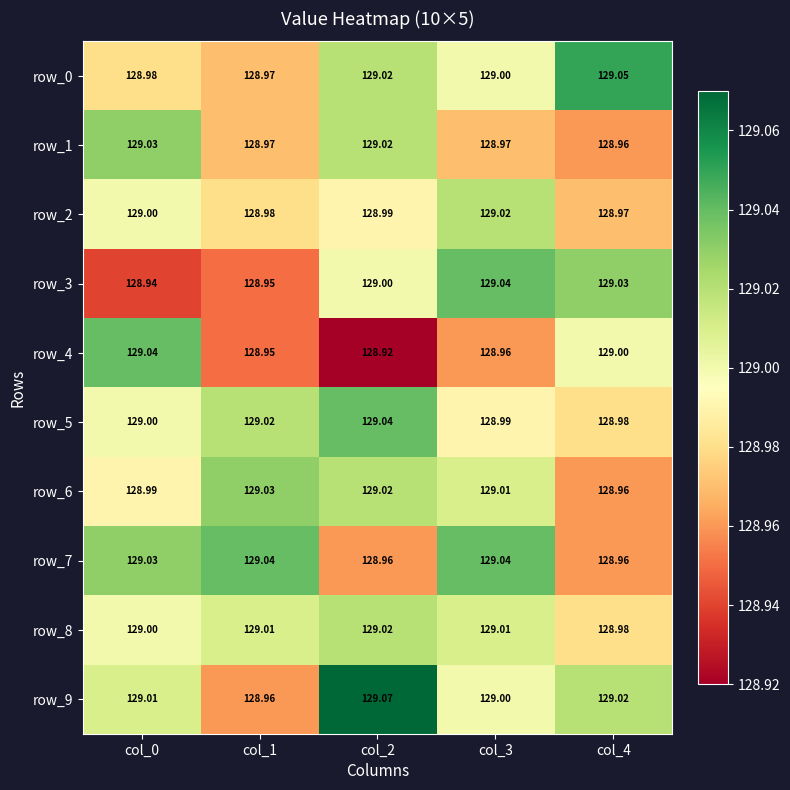

Reading right to left, what are all the values shown in this chart?

row_0: col_4=129.1	col_3=129.0	col_2=129.0	col_1=129.0	col_0=129.0
row_1: col_4=129.0	col_3=129.0	col_2=129.0	col_1=129.0	col_0=129.0
row_2: col_4=129.0	col_3=129.0	col_2=129.0	col_1=129.0	col_0=129.0
row_3: col_4=129.0	col_3=129.0	col_2=129.0	col_1=128.9	col_0=128.9
row_4: col_4=129.0	col_3=129.0	col_2=128.9	col_1=128.9	col_0=129.0
row_5: col_4=129.0	col_3=129.0	col_2=129.0	col_1=129.0	col_0=129.0
row_6: col_4=129.0	col_3=129.0	col_2=129.0	col_1=129.0	col_0=129.0
row_7: col_4=129.0	col_3=129.0	col_2=129.0	col_1=129.0	col_0=129.0
row_8: col_4=129.0	col_3=129.0	col_2=129.0	col_1=129.0	col_0=129.0
row_9: col_4=129.0	col_3=129.0	col_2=129.1	col_1=129.0	col_0=129.0